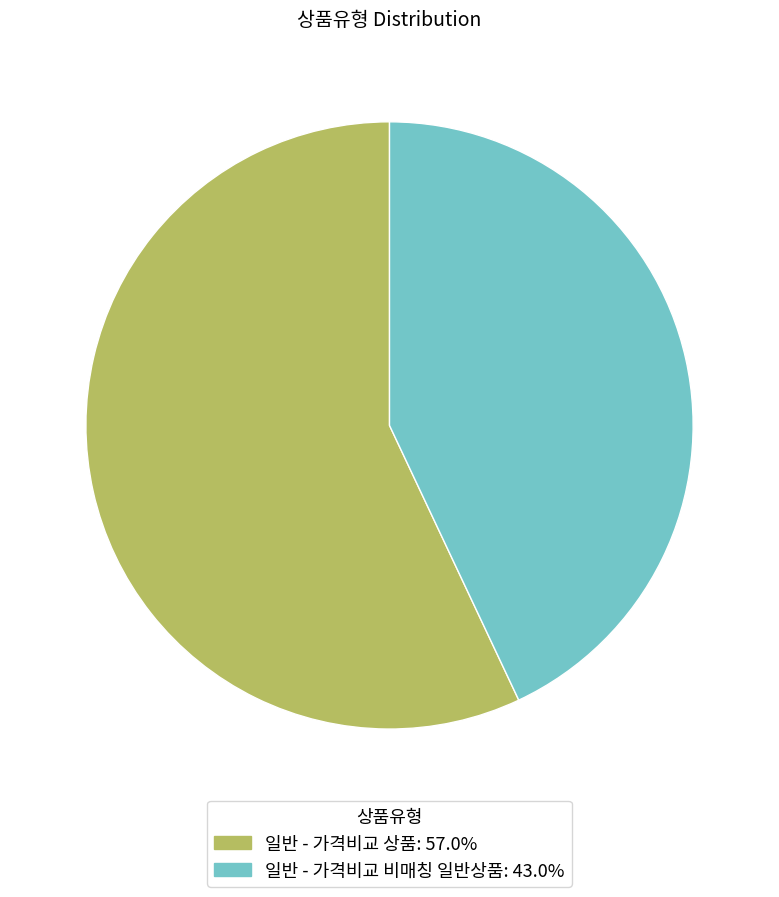

Rank the categories by value from lowest to highest.

일반 - 가격비교 비매칭 일반상품, 일반 - 가격비교 상품